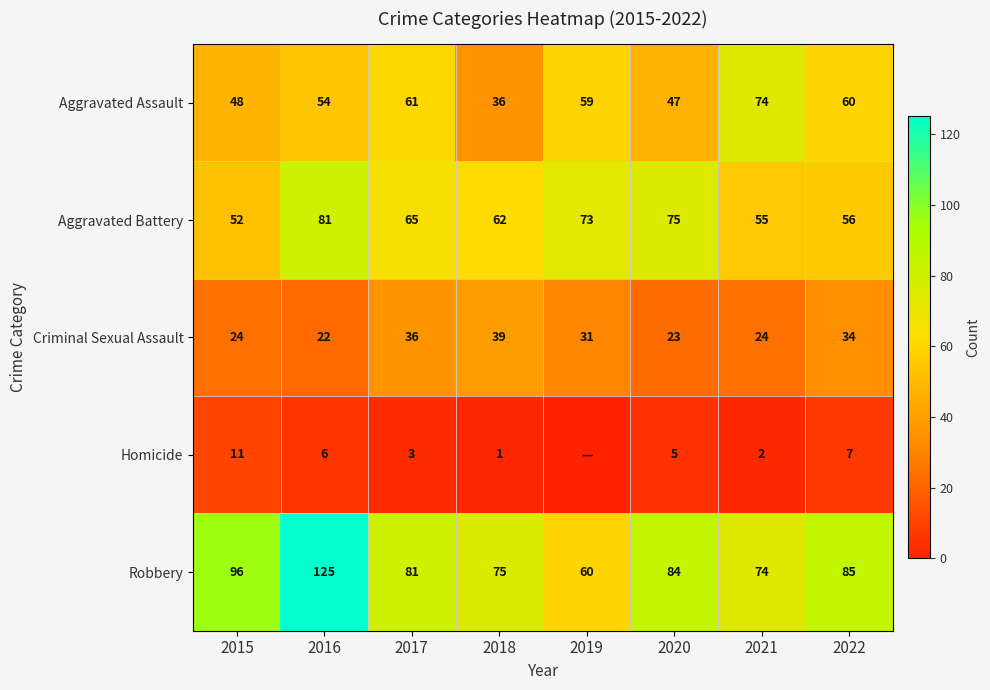

What is the difference between the Aggravated Assault values at 2016 and 2017?

7